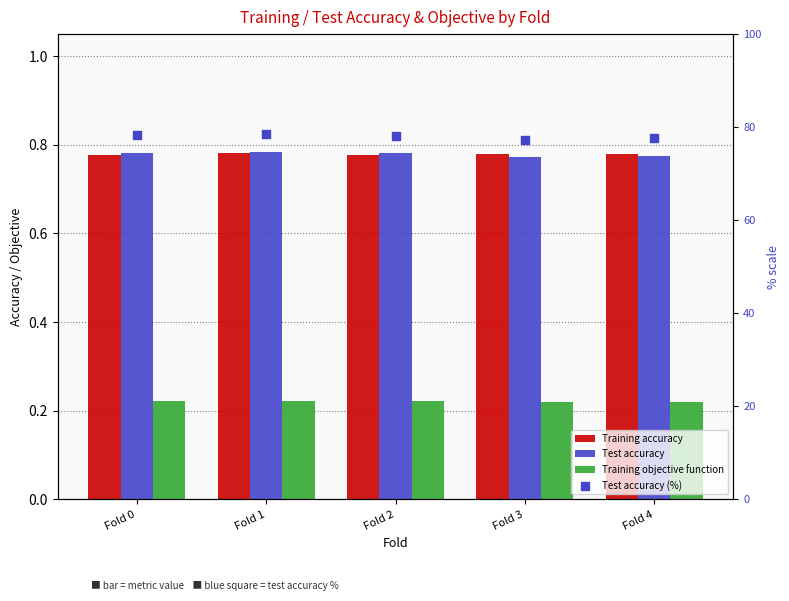

Is the value of Training objective function at Fold 1 greater than the value of Training accuracy at Fold 0?

No